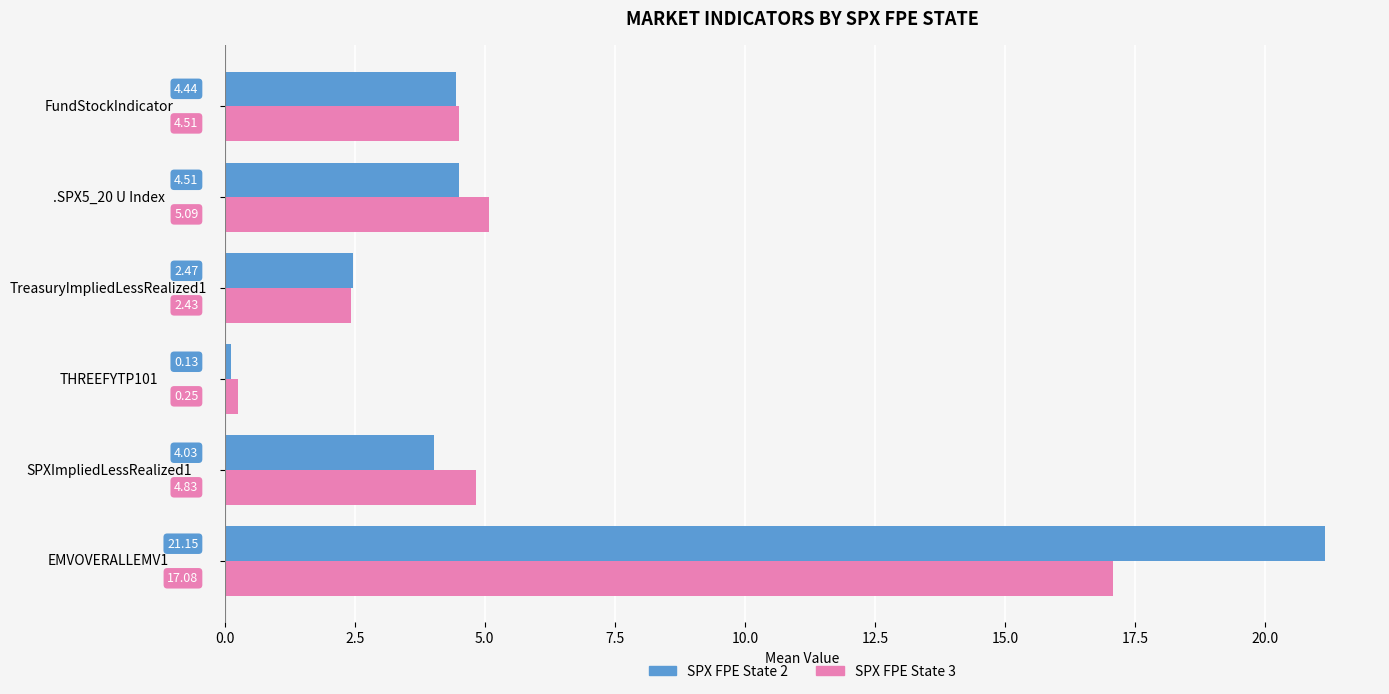

Where is SPX FPE State 3 nearest to the value 8?

.SPX5_20 U Index